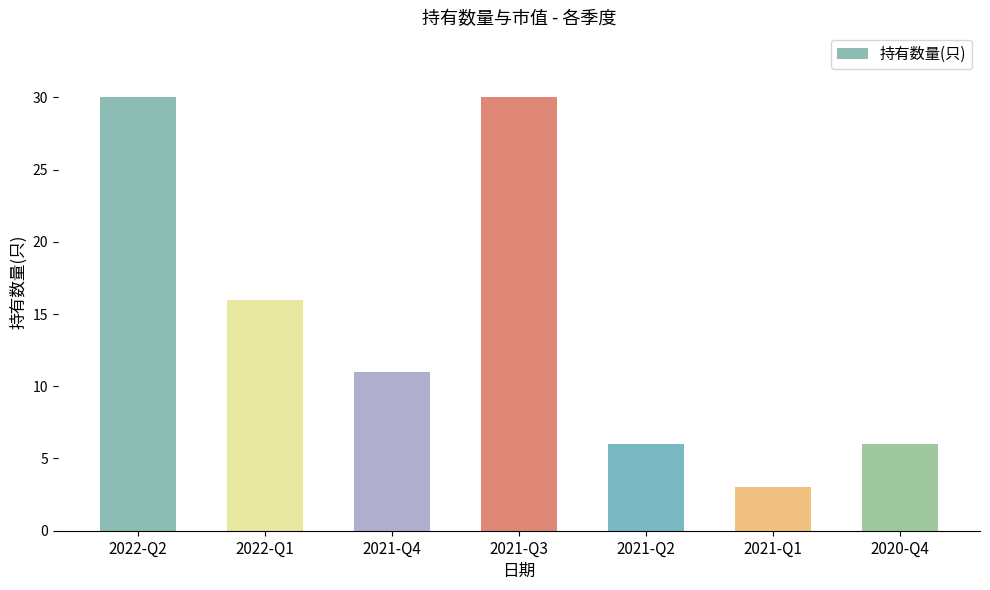

What position from the right is 2022-Q1?

6